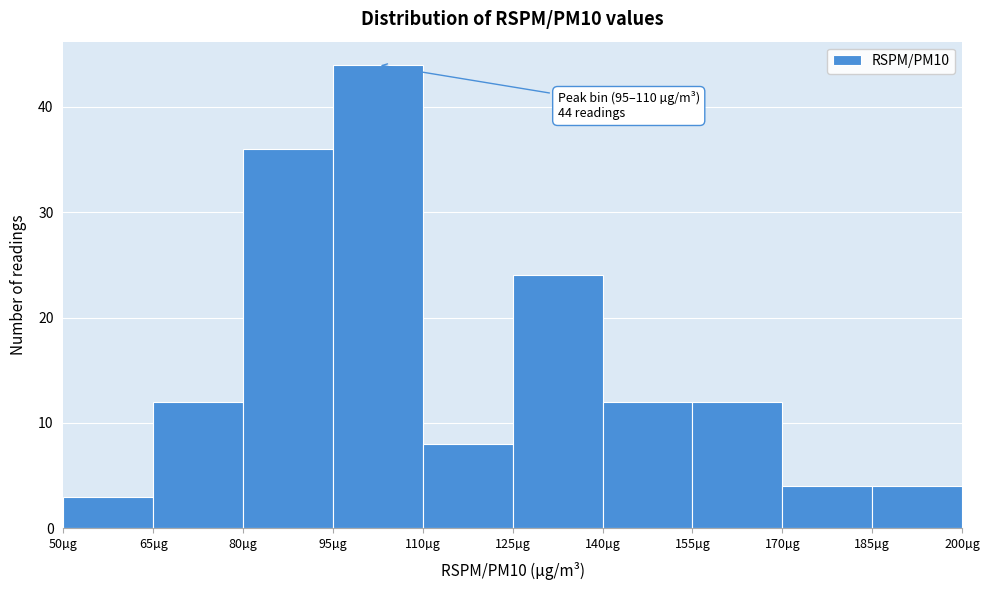

Over which range of the x-axis is the bar tallest?

95 to 110